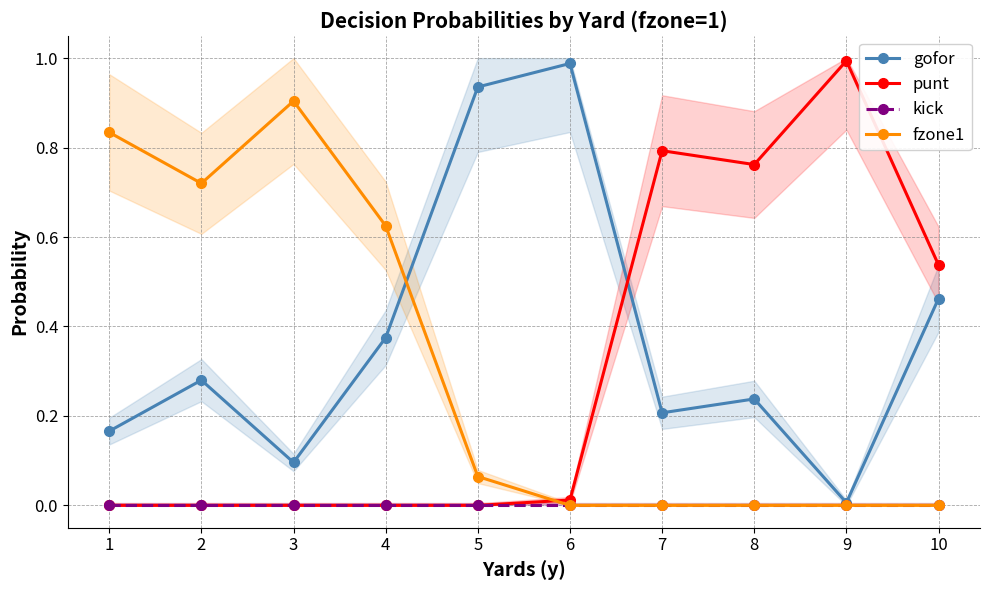

Between 5 and 7, which series saw the biggest shift?

punt